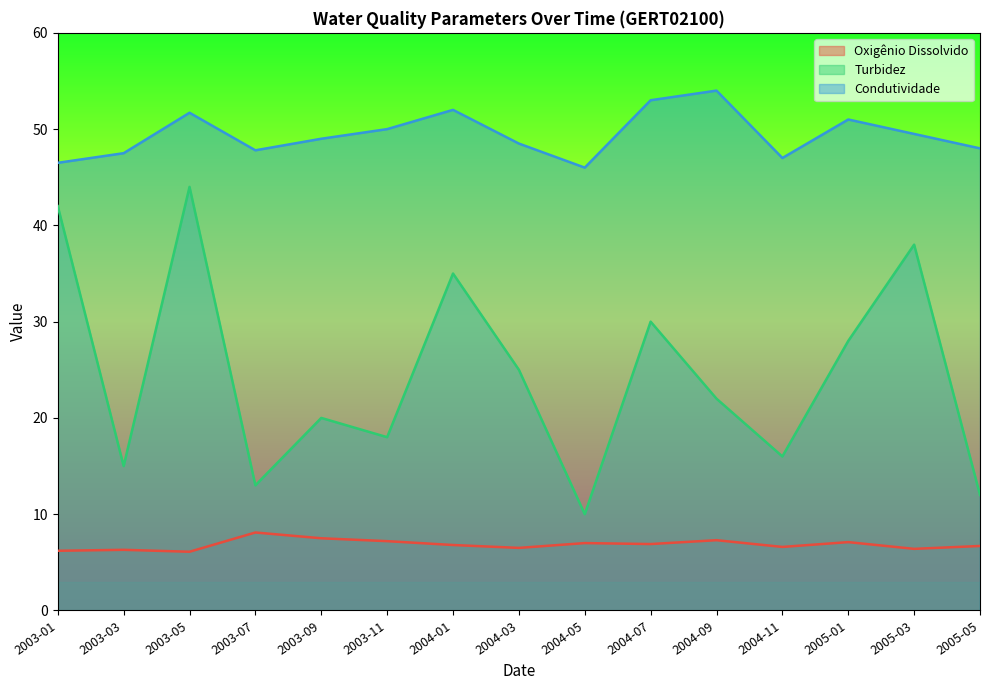

What is the label of the 14th point from the right?

2003-03